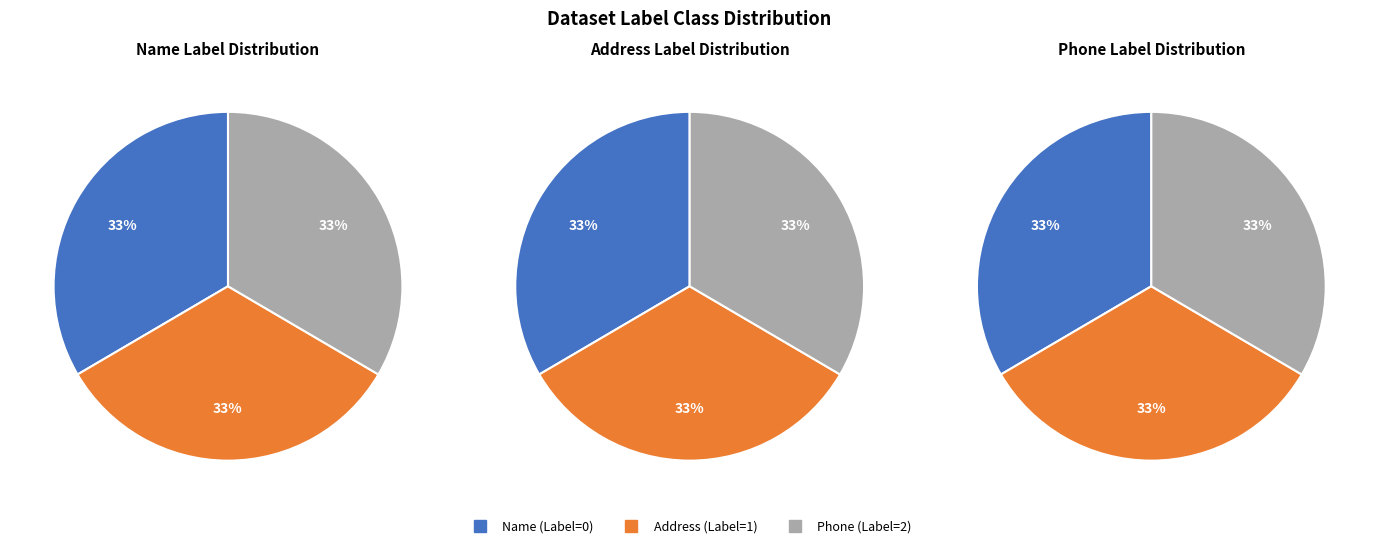

To the nearest percent, what portion does Name (Label=0) represent?

33%